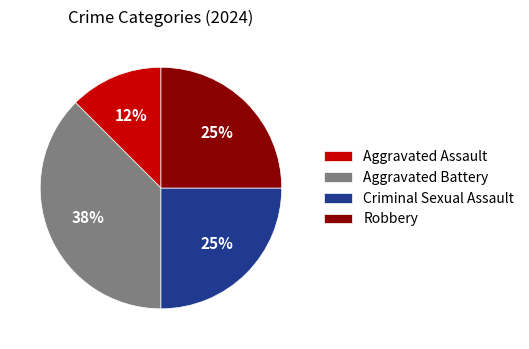

To the nearest percent, what portion does Criminal Sexual Assault represent?

25%